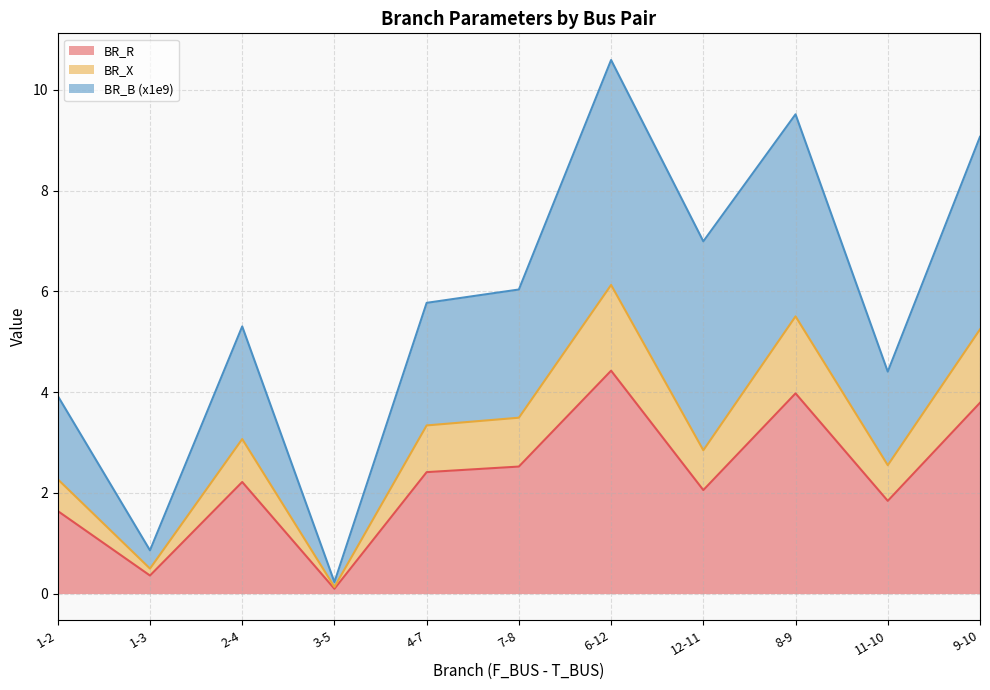

True or false: BR_R has a value of 1.6 at 8-9.

False